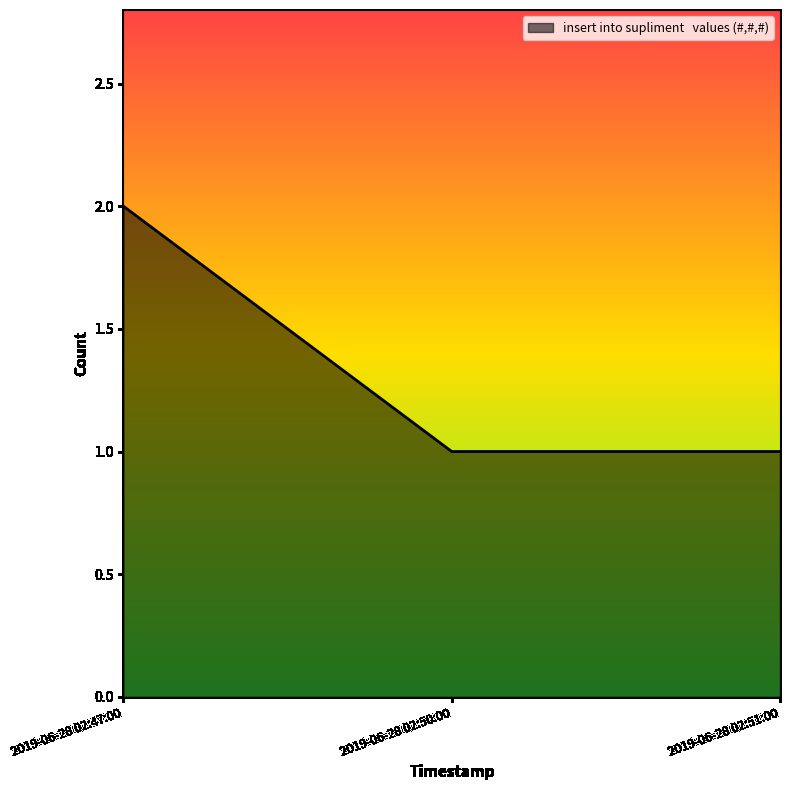

Which has a higher value, 2019-06-28 02:47:00 or 2019-06-28 02:51:00?

2019-06-28 02:47:00